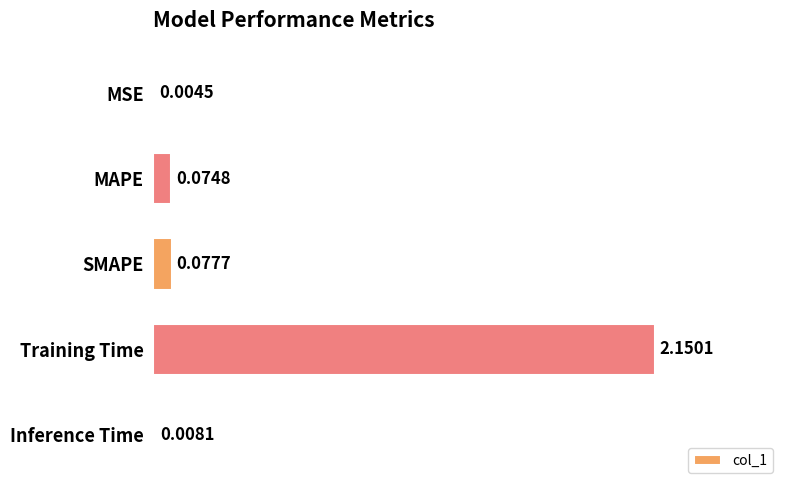

At which label is the value closest to 1?

SMAPE